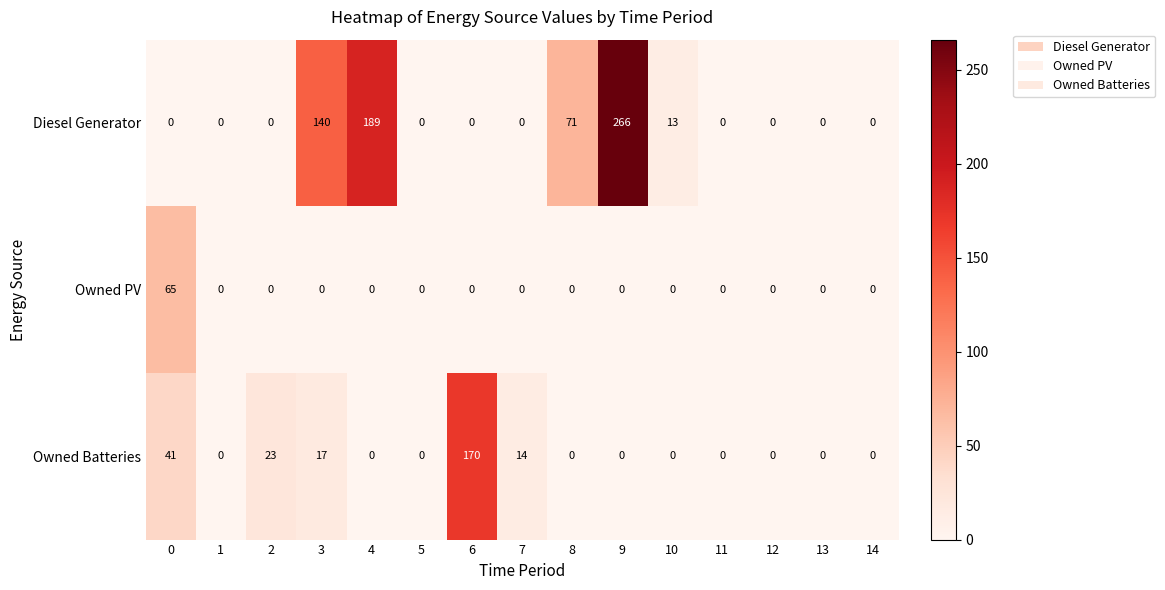

List the series in order of their overall mean, lowest first.

Owned PV, Owned Batteries, Diesel Generator